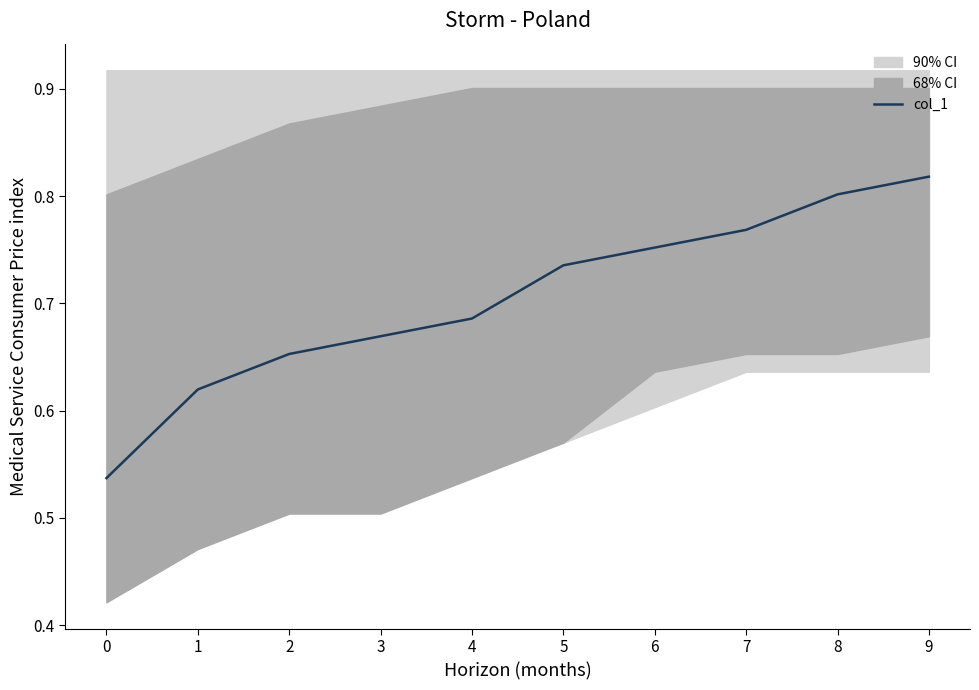

Rank the categories by value from lowest to highest.

0, 1, 2, 3, 4, 5, 6, 7, 8, 9